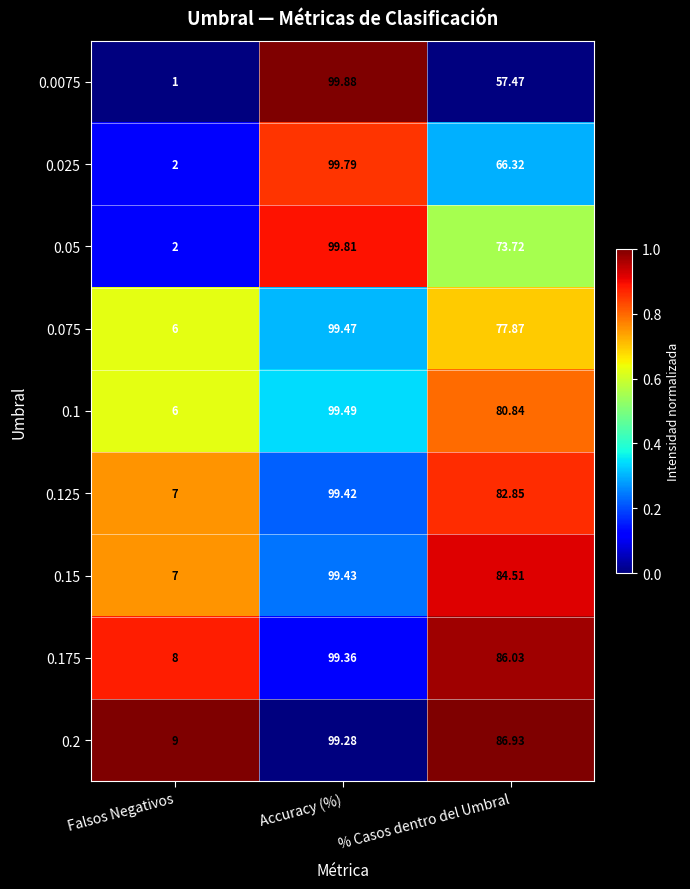

At which label does 0.15 reach its peak?

Accuracy (%)